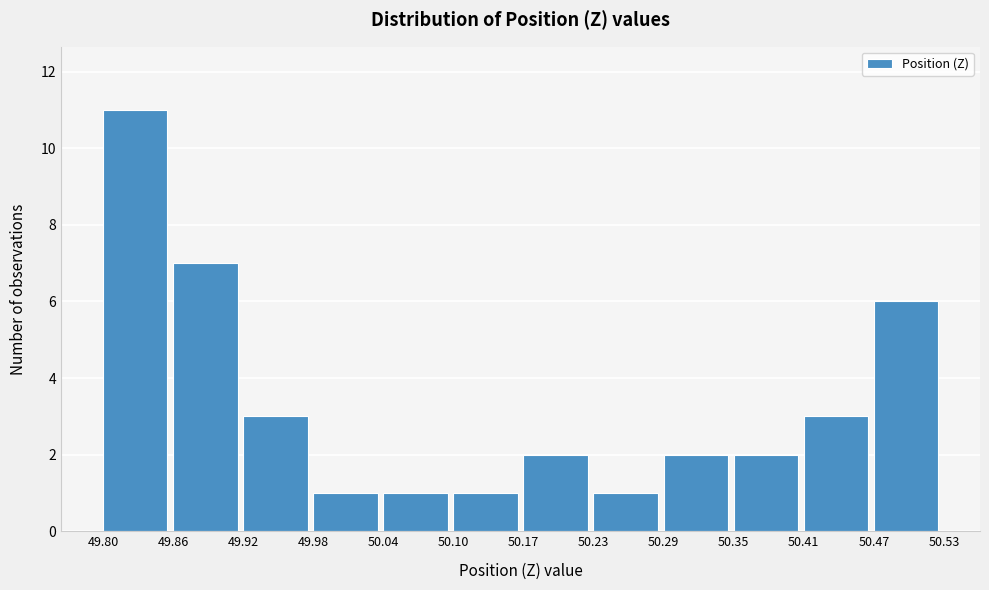

Reading left to right, list every bar in this chart as the range it spans on the x-axis followed by its height. The values are not printed on the chart, so give them approximately, as read against the axis.

49.80 to 49.86: 11
49.86 to 49.92: 7
49.92 to 49.98: 3
49.98 to 50.04: 1
50.04 to 50.10: 1
50.10 to 50.17: 1
50.17 to 50.23: 2
50.23 to 50.29: 1
50.29 to 50.35: 2
50.35 to 50.41: 2
50.41 to 50.47: 3
50.47 to 50.53: 6